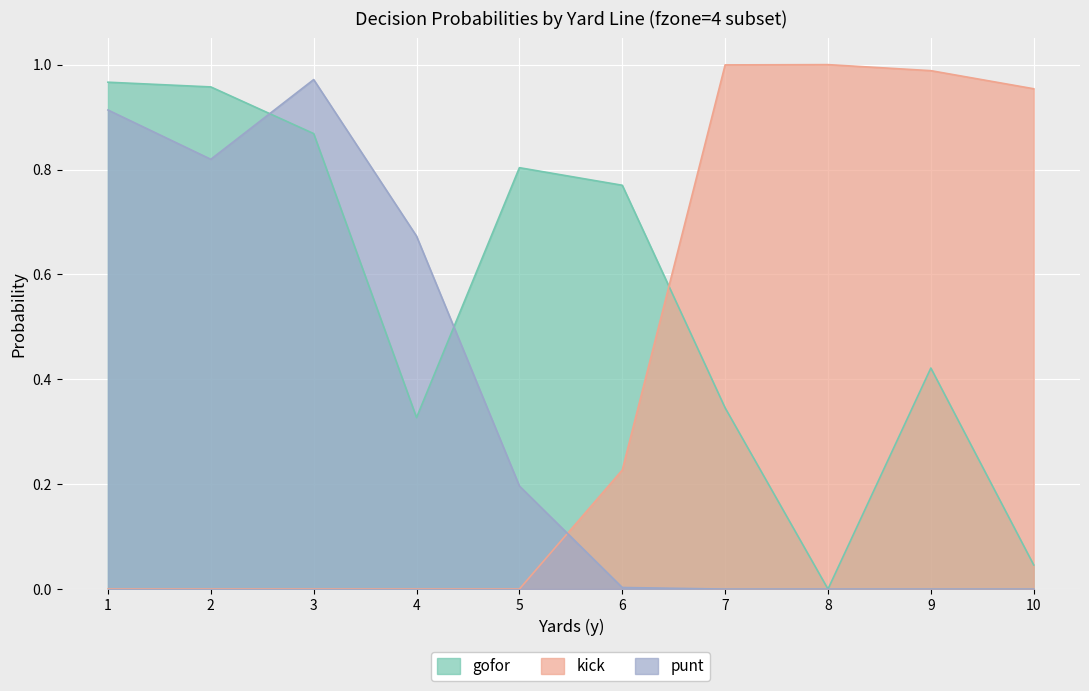

Is the value of kick at 6 greater than the value of punt at 10?

Yes